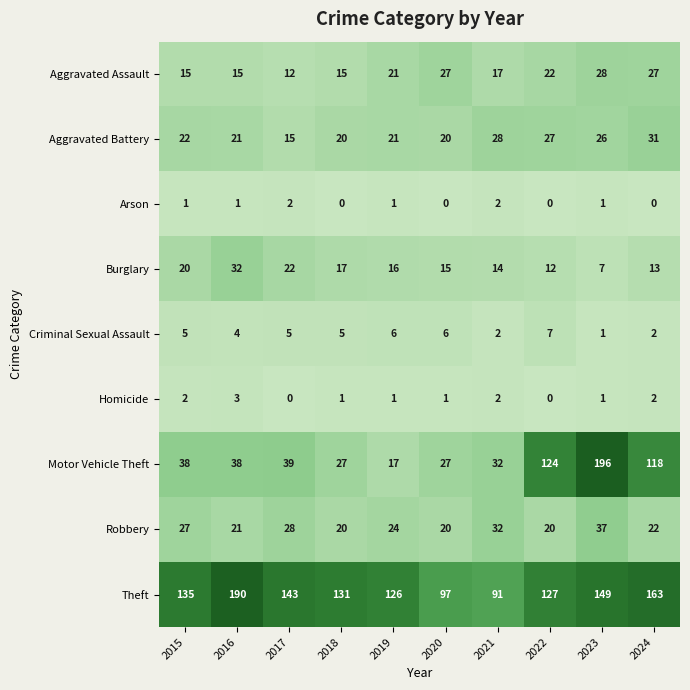

List the series in order of their peak value, highest first.

Motor Vehicle Theft, Theft, Robbery, Burglary, Aggravated Battery, Aggravated Assault, Criminal Sexual Assault, Homicide, Arson